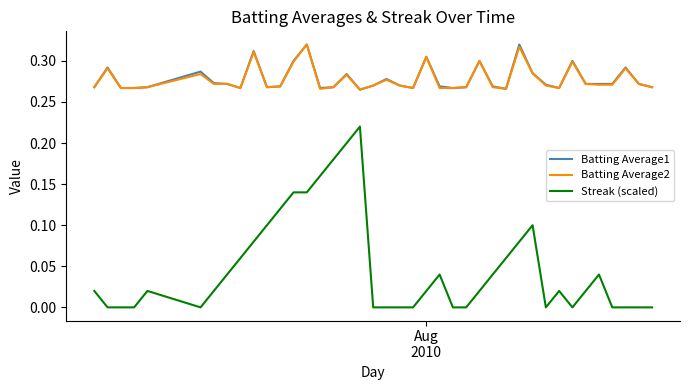

Which series has the largest range (max minus min)?

Streak (scaled)